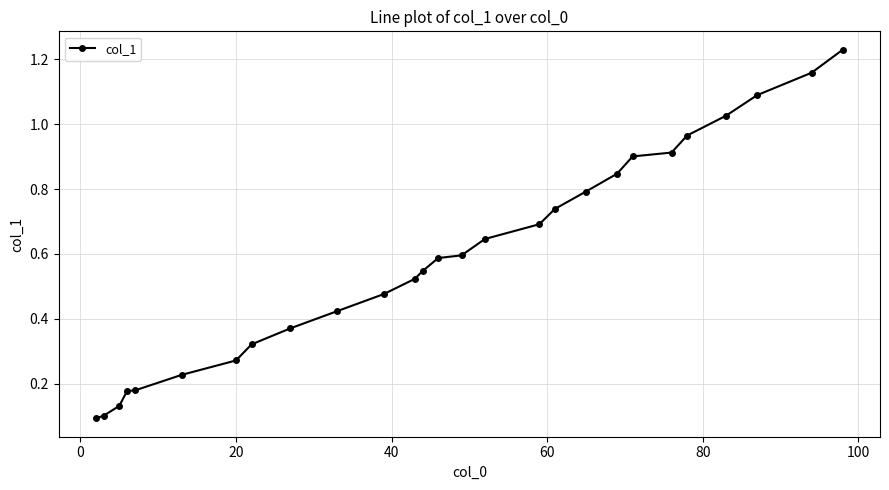

What is the difference between the maximum and second lowest values?

1.1